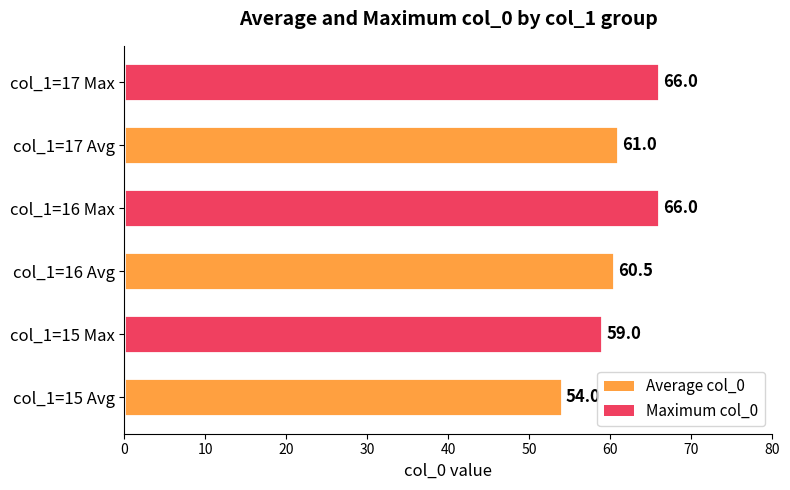

What is the change in value from col_1=15 Max to col_1=16 Avg?

+1.5